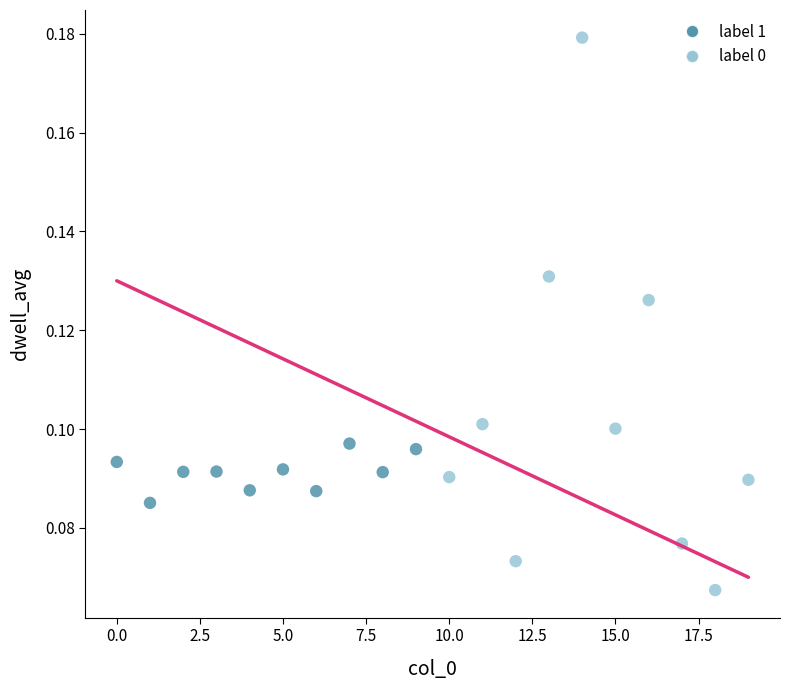

Which series contains the highest Y value?

label 0